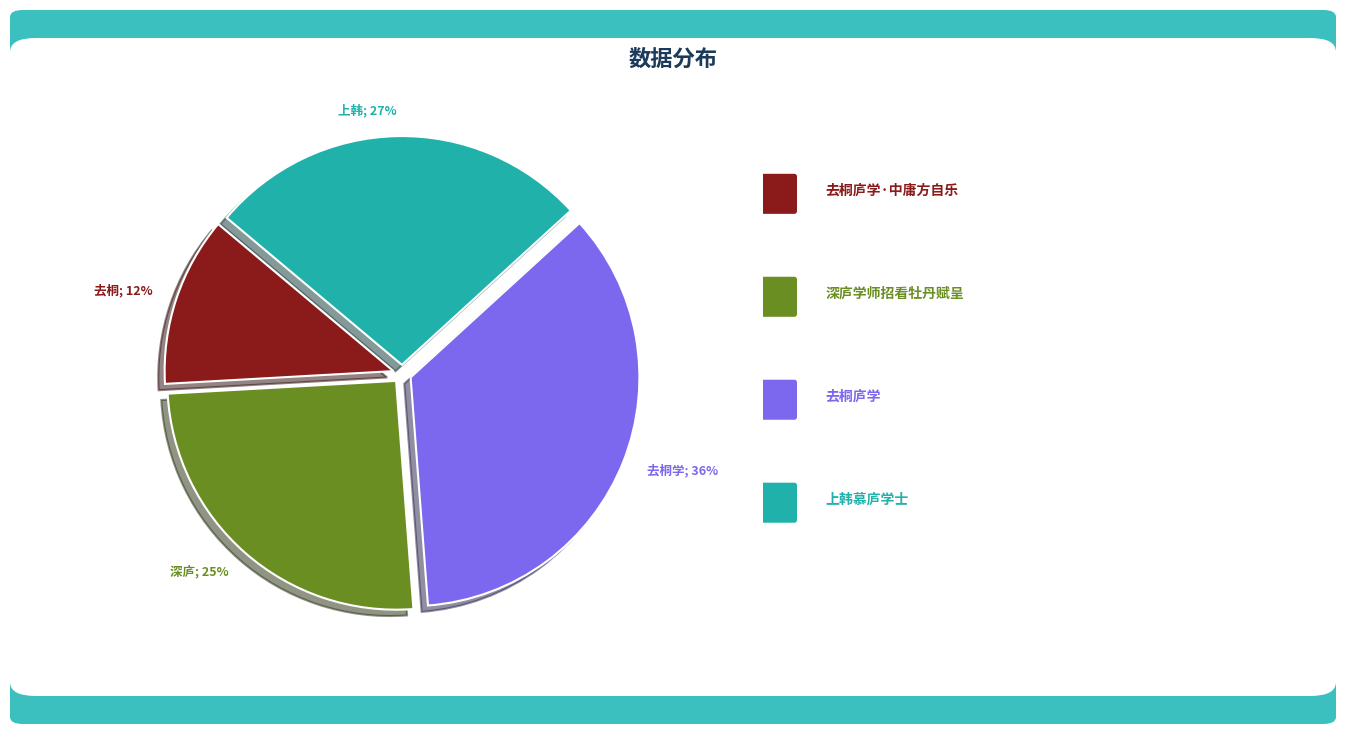

To the nearest percent, what percentage of the pie is 去桐庐学?

36%